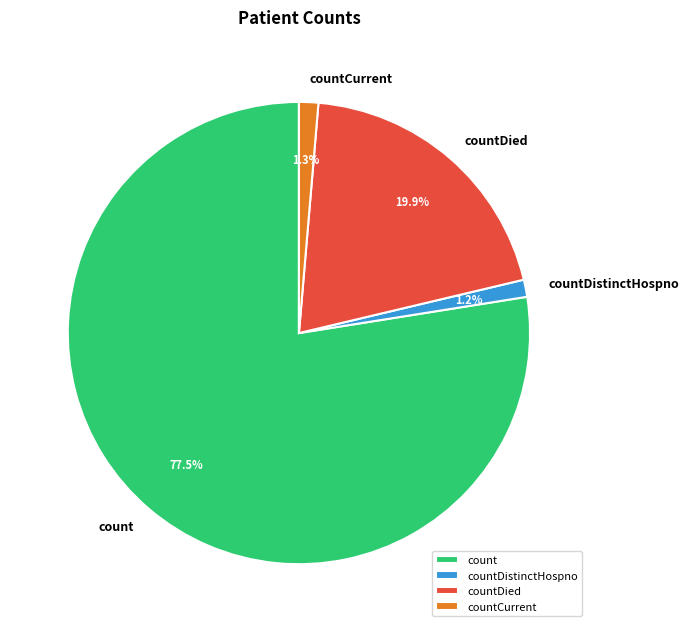

How many slices are in this pie chart?

4